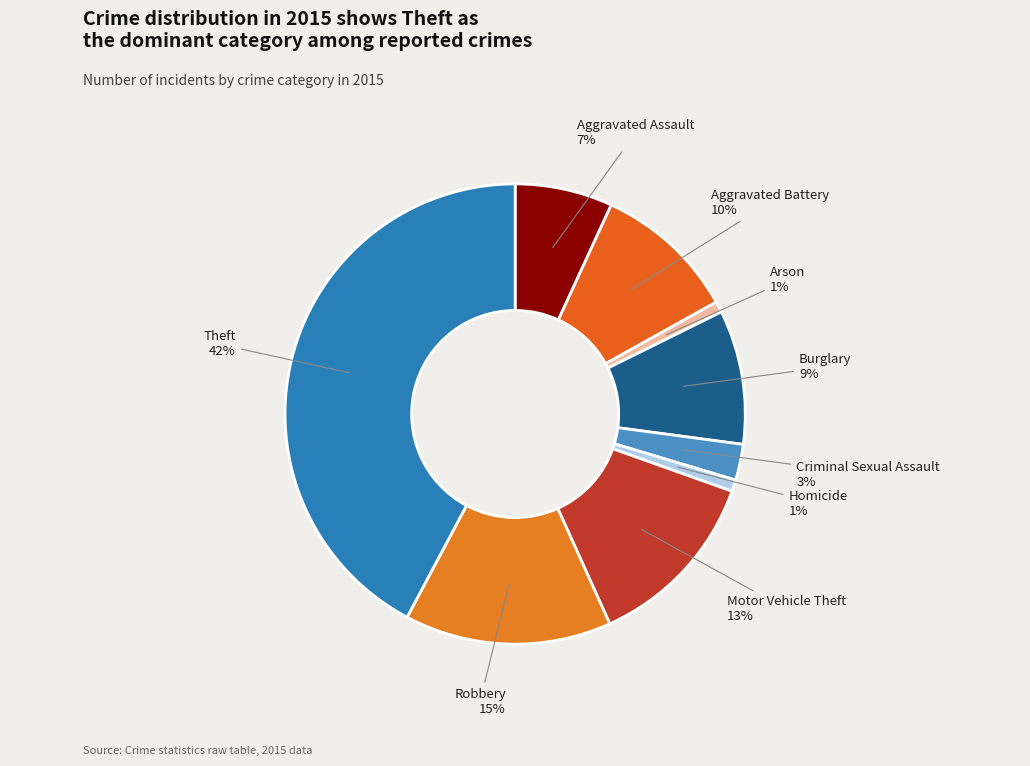

What is the ratio of the value at Criminal Sexual Assault to the value at Aggravated Battery?

0.3